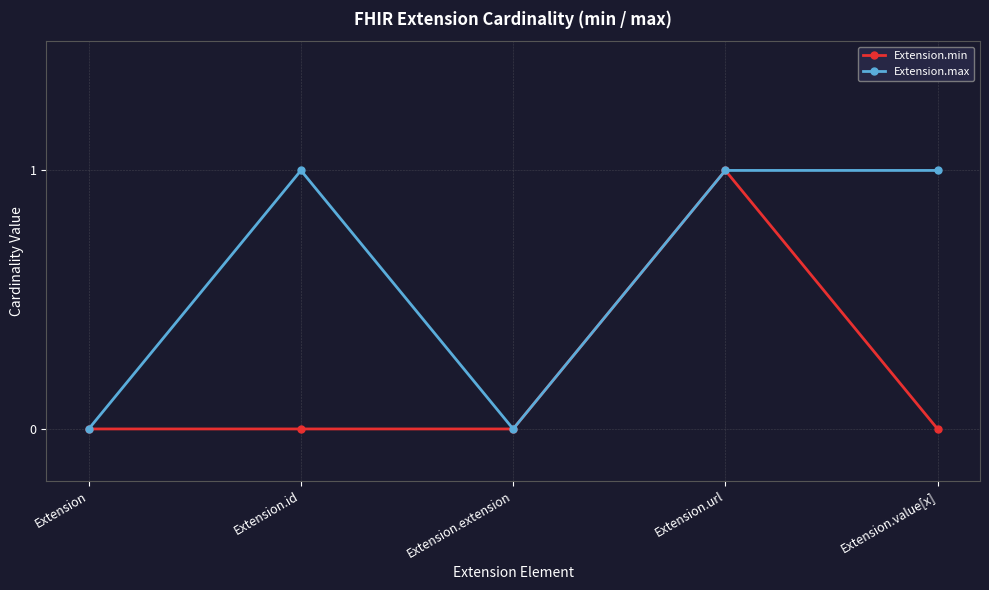

Rank the series by their average value, from lowest to highest.

Extension.min, Extension.max